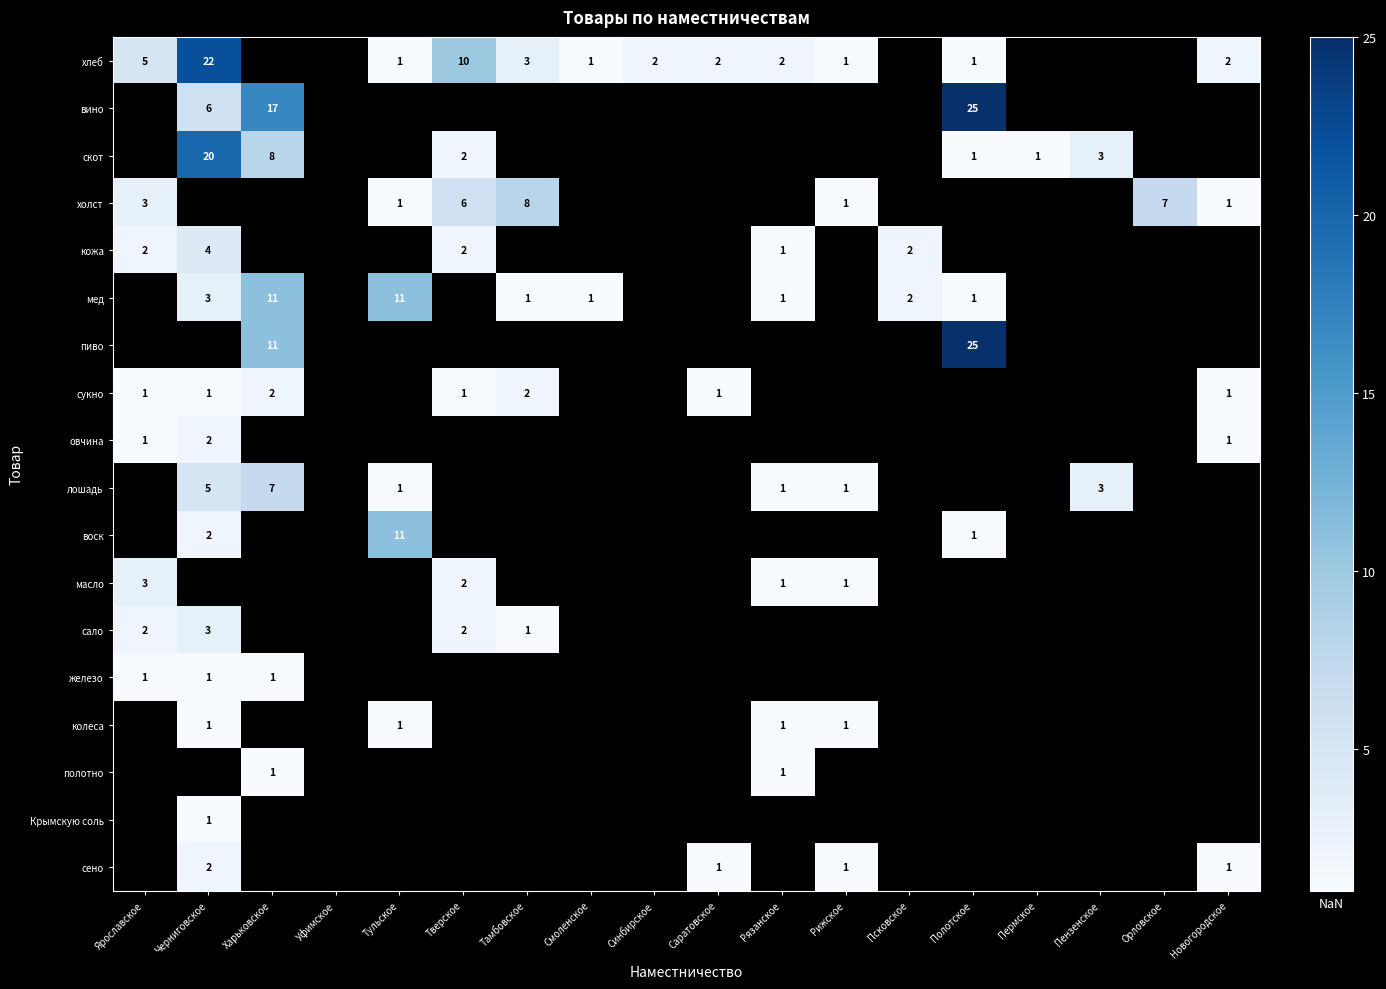

True or false: скот has a value of 0 at Полотское.

False